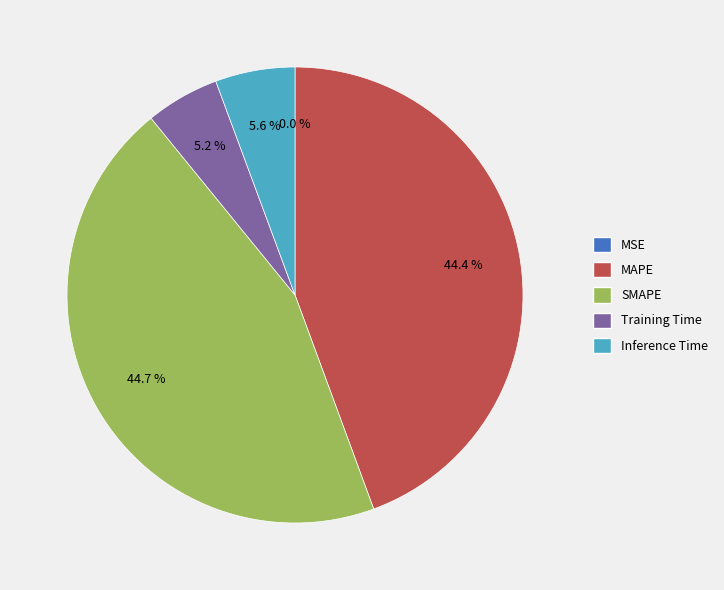

What percentage is NOT represented by MAPE?

55.6%